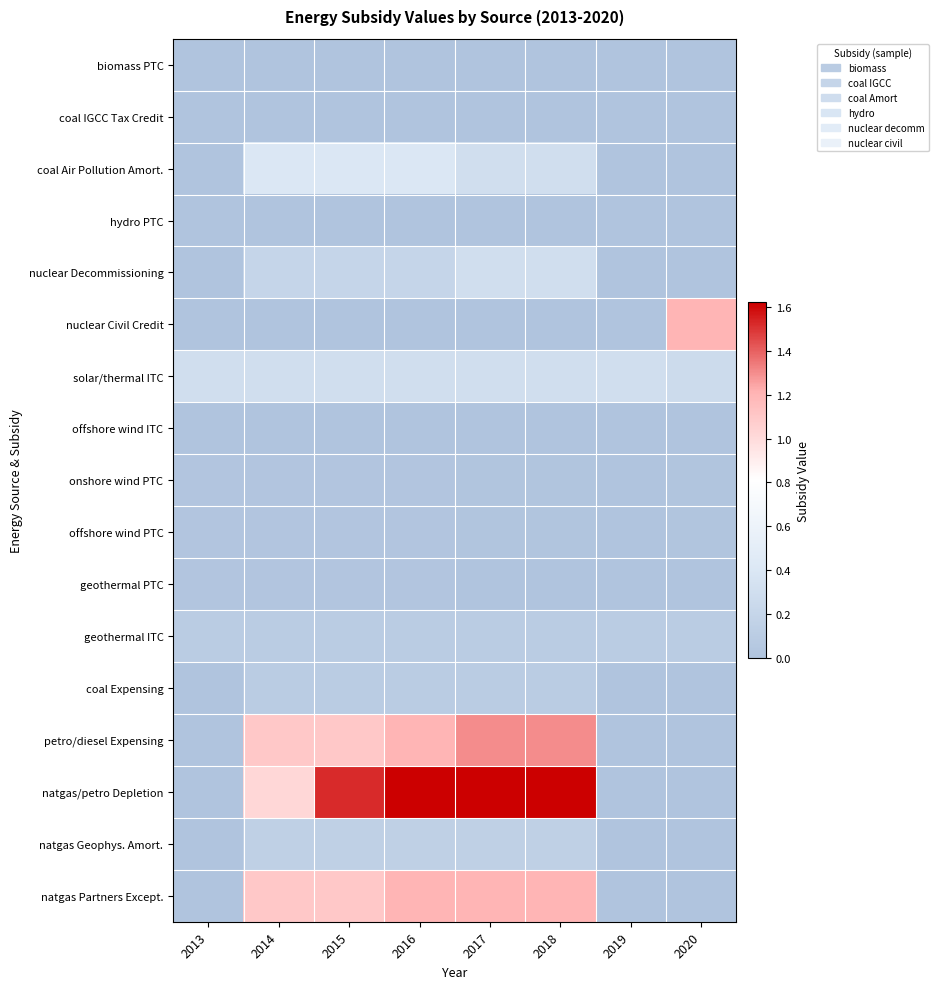

Reading left to right, extract all data points from this chart.

biomass PTC: 2013=0.0	2014=0.0	2015=0.0	2016=0.0	2017=0.0	2018=0.0	2019=0.0	2020=0.0
coal IGCC Tax Credit: 2013=0.0	2014=0.0	2015=0.0	2016=0.0	2017=0.0	2018=0.0	2019=0.0	2020=0.0
coal Air Pollution Amort.: 2013=0.0	2014=0.4	2015=0.4	2016=0.4	2017=0.3	2018=0.3	2019=0.0	2020=0.0
hydro PTC: 2013=0.0	2014=0.0	2015=0.0	2016=0.0	2017=0.0	2018=0.0	2019=0.0	2020=0.0
nuclear Decommissioning: 2013=0.0	2014=0.2	2015=0.2	2016=0.2	2017=0.3	2018=0.3	2019=0.0	2020=0.0
nuclear Civil Credit: 2013=0.0	2014=0.0	2015=0.0	2016=0.0	2017=0.0	2018=0.0	2019=0.0	2020=1.2
solar/thermal ITC: 2013=0.3	2014=0.3	2015=0.3	2016=0.3	2017=0.3	2018=0.3	2019=0.3	2020=0.3
offshore wind ITC: 2013=0.0	2014=0.0	2015=0.0	2016=0.0	2017=0.0	2018=0.0	2019=0.0	2020=0.0
onshore wind PTC: 2013=0.0	2014=0.0	2015=0.0	2016=0.0	2017=0.0	2018=0.0	2019=0.0	2020=0.0
offshore wind PTC: 2013=0.0	2014=0.0	2015=0.0	2016=0.0	2017=0.0	2018=0.0	2019=0.0	2020=0.0
geothermal PTC: 2013=0.0	2014=0.0	2015=0.0	2016=0.0	2017=0.0	2018=0.0	2019=0.0	2020=0.0
geothermal ITC: 2013=0.1	2014=0.1	2015=0.1	2016=0.1	2017=0.1	2018=0.1	2019=0.1	2020=0.1
coal Expensing: 2013=0.0	2014=0.1	2015=0.1	2016=0.1	2017=0.1	2018=0.1	2019=0.0	2020=0.0
petro/diesel Expensing: 2013=0.0	2014=1.1	2015=1.1	2016=1.2	2017=1.3	2018=1.3	2019=0.0	2020=0.0
natgas/petro Depletion: 2013=0.0	2014=1.0	2015=1.5	2016=1.6	2017=1.6	2018=1.6	2019=0.0	2020=0.0
natgas Geophys. Amort.: 2013=0.0	2014=0.1	2015=0.1	2016=0.1	2017=0.1	2018=0.1	2019=0.0	2020=0.0
natgas Partners Except.: 2013=0.0	2014=1.1	2015=1.1	2016=1.2	2017=1.2	2018=1.2	2019=0.0	2020=0.0